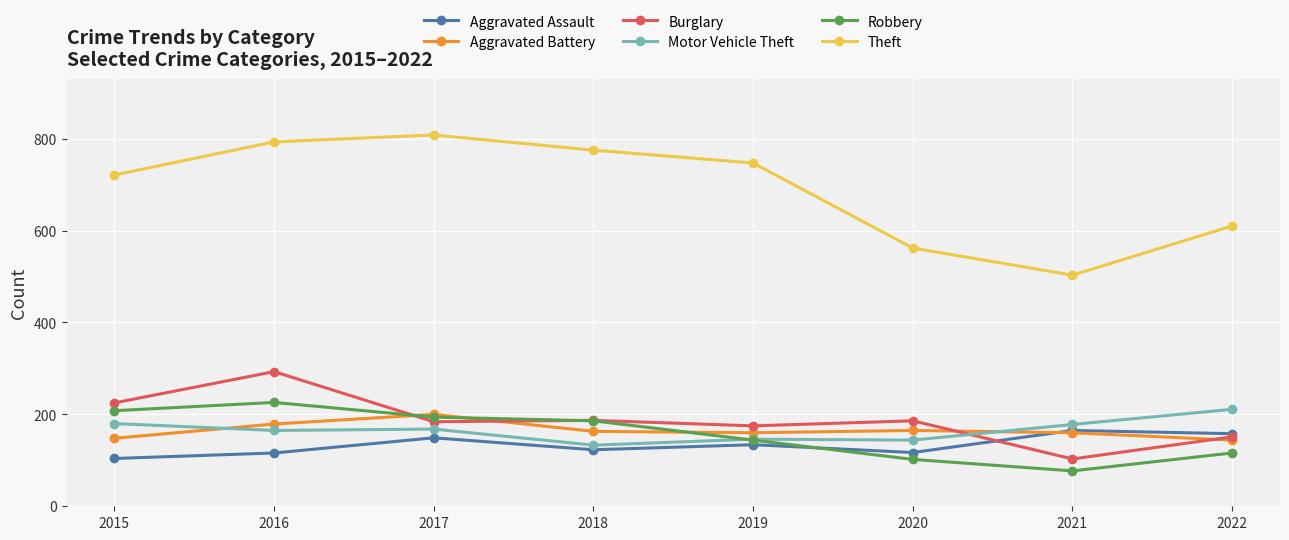

Is this an area chart (filled region under the line)?

No